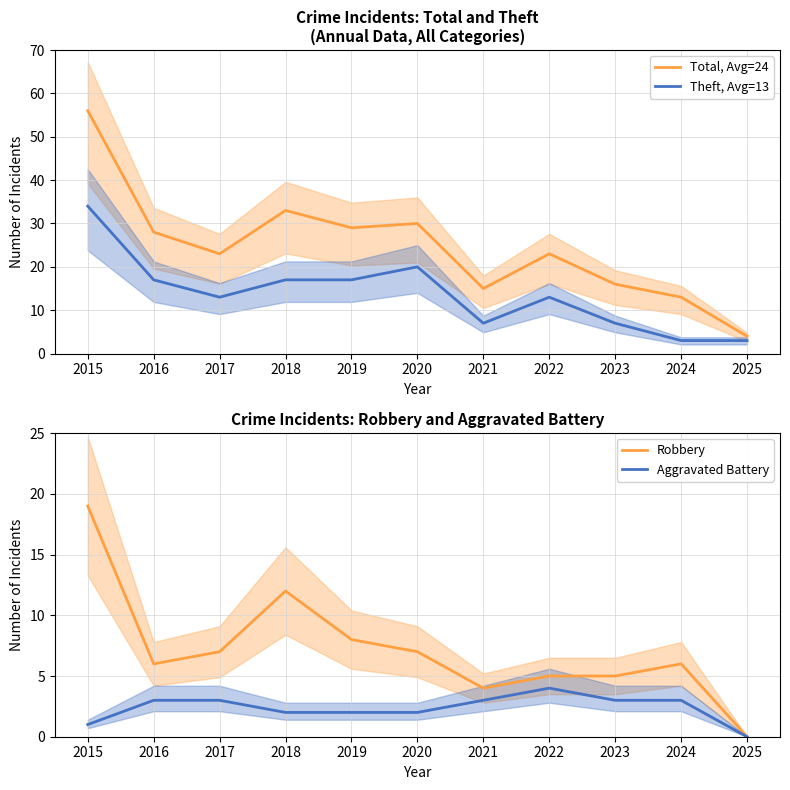

Reading right to left, what are all the values shown in this chart?

Total, Avg=24: 4	13	16	23	15	30	29	33	23	28	56
Theft, Avg=13: 3	3	7	13	7	20	17	17	13	17	34
Robbery: 0	6	5	5	4	7	8	12	7	6	19
Aggravated Battery: 0	3	3	4	3	2	2	2	3	3	1